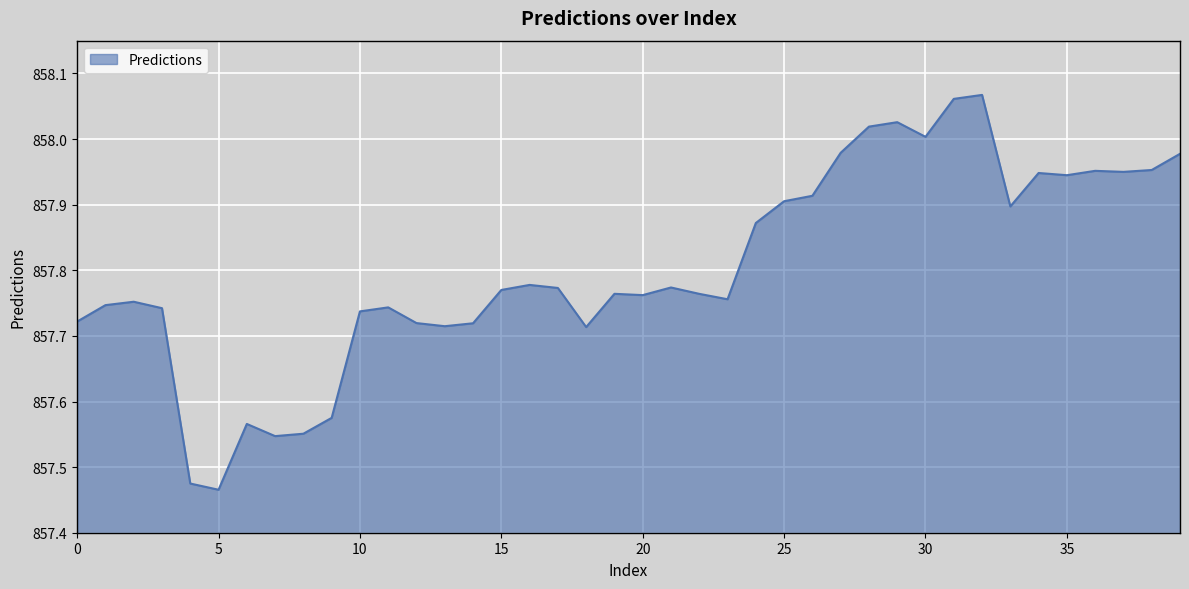

What is the difference between the maximum and minimum values?

0.6